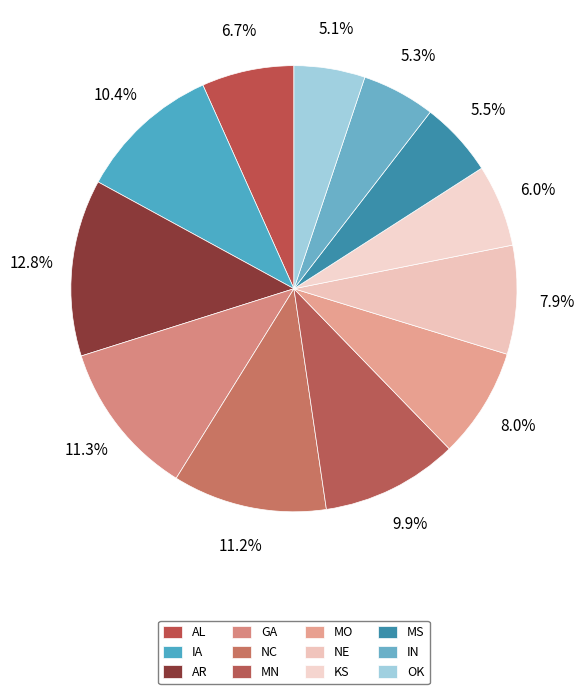

How many slices are in this pie chart?

12